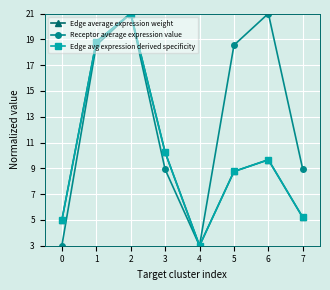

What is the sum of the Edge average expression weight values at 2 and 0?

26.0